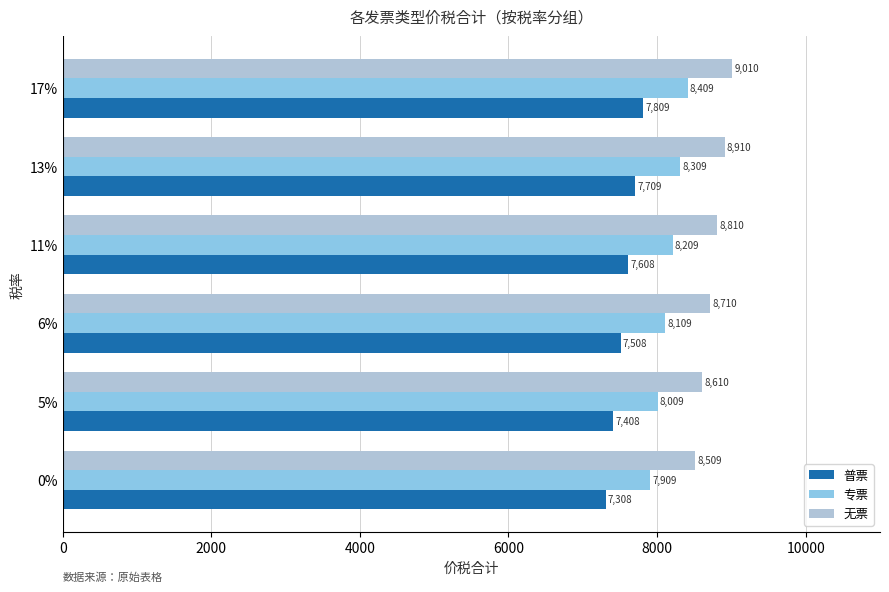

What value does the 专票 series have at 6%?

8109.0